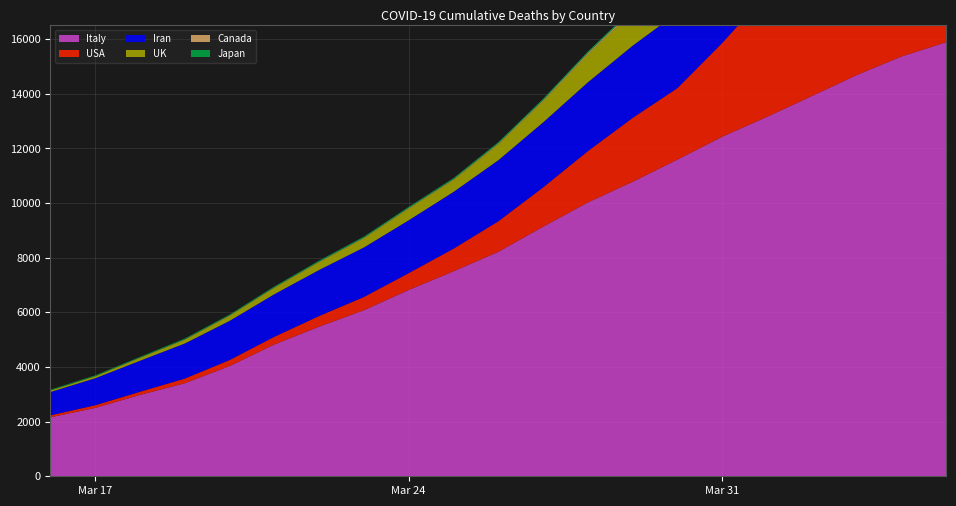

Reading left to right, list all the values displayed in this chart.

USA: 2020-03-16=73	2020-03-17=97	2020-03-18=116	2020-03-19=171	2020-03-20=223	2020-03-21=283	2020-03-22=391	2020-03-23=485	2020-03-24=616	2020-03-25=827	2020-03-26=1118	2020-03-27=1439	2020-03-28=1878	2020-03-29=2339	2020-03-30=2616	2020-03-31=3431	2020-04-01=4516	2020-04-02=5775	2020-04-03=6786	2020-04-04=8141	2020-04-05=9302
Iran: 2020-03-16=853	2020-03-17=988	2020-03-18=1135	2020-03-19=1284	2020-03-20=1433	2020-03-21=1556	2020-03-22=1685	2020-03-23=1812	2020-03-24=1934	2020-03-25=2077	2020-03-26=2234	2020-03-27=2378	2020-03-28=2517	2020-03-29=2640	2020-03-30=2757	2020-03-31=2898	2020-04-01=3036	2020-04-02=3160	2020-04-03=3294	2020-04-04=3452	2020-04-05=3603
Canada: 2020-03-16=4	2020-03-17=5	2020-03-18=8	2020-03-19=10	2020-03-20=13	2020-03-21=14	2020-03-22=20	2020-03-23=21	2020-03-24=26	2020-03-25=28	2020-03-26=36	2020-03-27=44	2020-03-28=56	2020-03-29=64	2020-03-30=67	2020-03-31=92	2020-04-01=108	2020-04-02=134	2020-04-03=173	2020-04-04=217	2020-04-05=258
Italy: 2020-03-16=2158	2020-03-17=2503	2020-03-18=2978	2020-03-19=3405	2020-03-20=4032	2020-03-21=4825	2020-03-22=5476	2020-03-23=6078	2020-03-24=6820	2020-03-25=7503	2020-03-26=8215	2020-03-27=9134	2020-03-28=10023	2020-03-29=10779	2020-03-30=11591	2020-03-31=12428	2020-04-01=13155	2020-04-02=13915	2020-04-03=14681	2020-04-04=15362	2020-04-05=15887
UK: 2020-03-16=53	2020-03-17=71	2020-03-18=104	2020-03-19=137	2020-03-20=184	2020-03-21=234	2020-03-22=281	2020-03-23=335	2020-03-24=422	2020-03-25=433	2020-03-26=578	2020-03-27=769	2020-03-28=1019	2020-03-29=1235	2020-03-30=1408	2020-03-31=1789	2020-04-01=2352	2020-04-02=2921	2020-04-03=3605	2020-04-04=4313	2020-04-05=4932
Japan: 2020-03-16=28	2020-03-17=29	2020-03-18=29	2020-03-19=33	2020-03-20=34	2020-03-21=36	2020-03-22=41	2020-03-23=42	2020-03-24=43	2020-03-25=45	2020-03-26=47	2020-03-27=51	2020-03-28=54	2020-03-29=56	2020-03-30=58	2020-03-31=59	2020-04-01=69	2020-04-02=72	2020-04-03=77	2020-04-04=84	2020-04-05=84